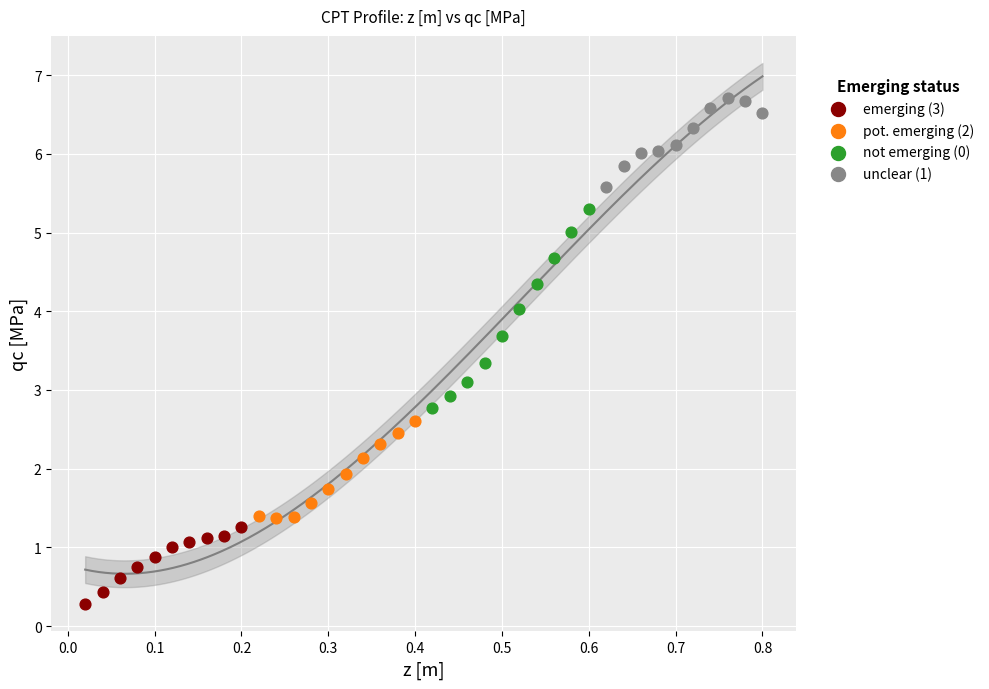

What are all the series names shown in the legend?

emerging (3), pot. emerging (2), not emerging (0), unclear (1)